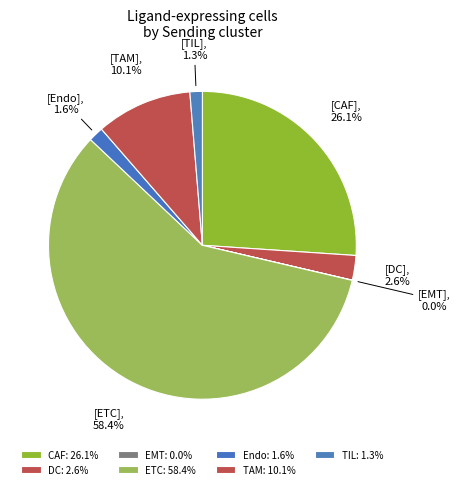

What percentage is NOT represented by EMT?

100.0%